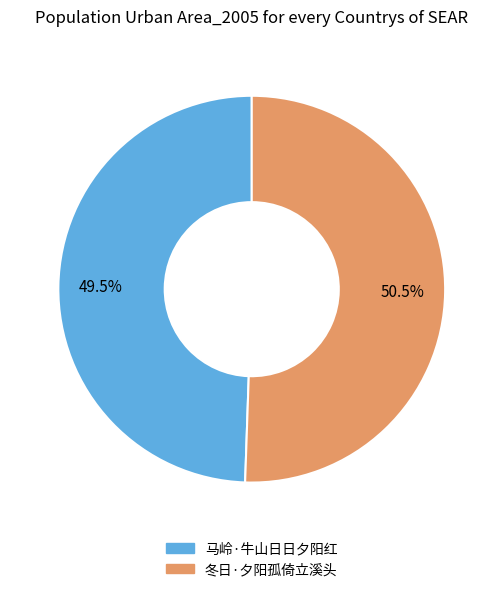

Is there any slice that represents more than half of the pie?

Yes